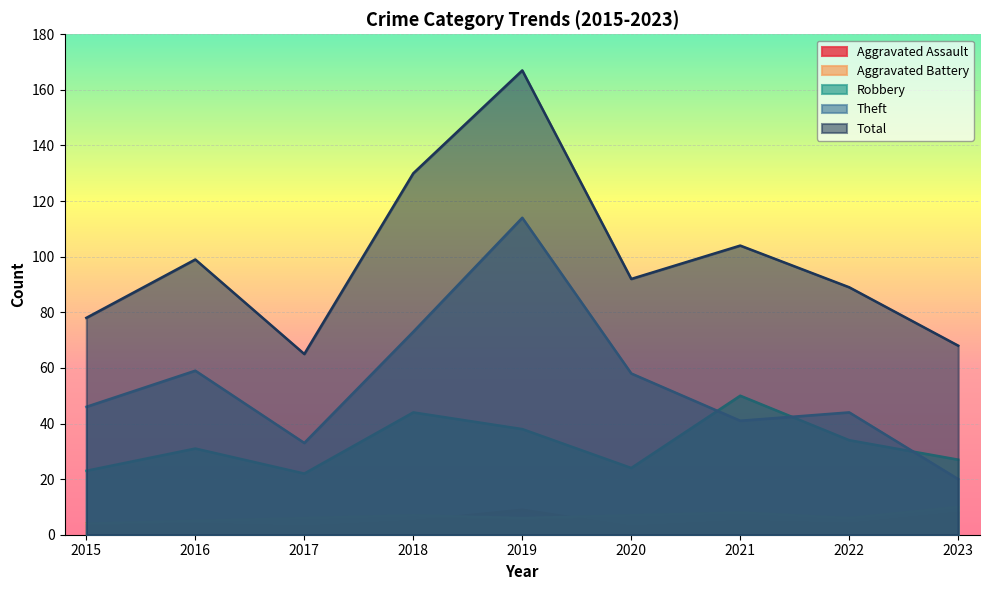

How many data points does each series have?

9